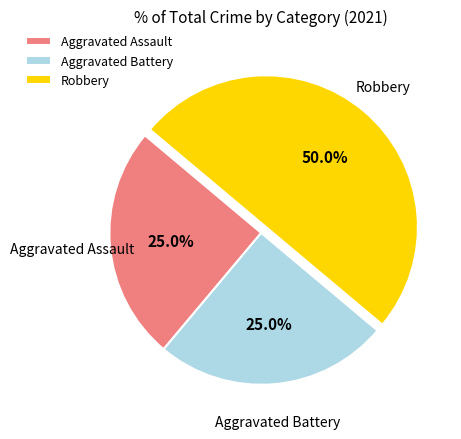

What percentage is the Robbery slice, to the nearest percent?

50%